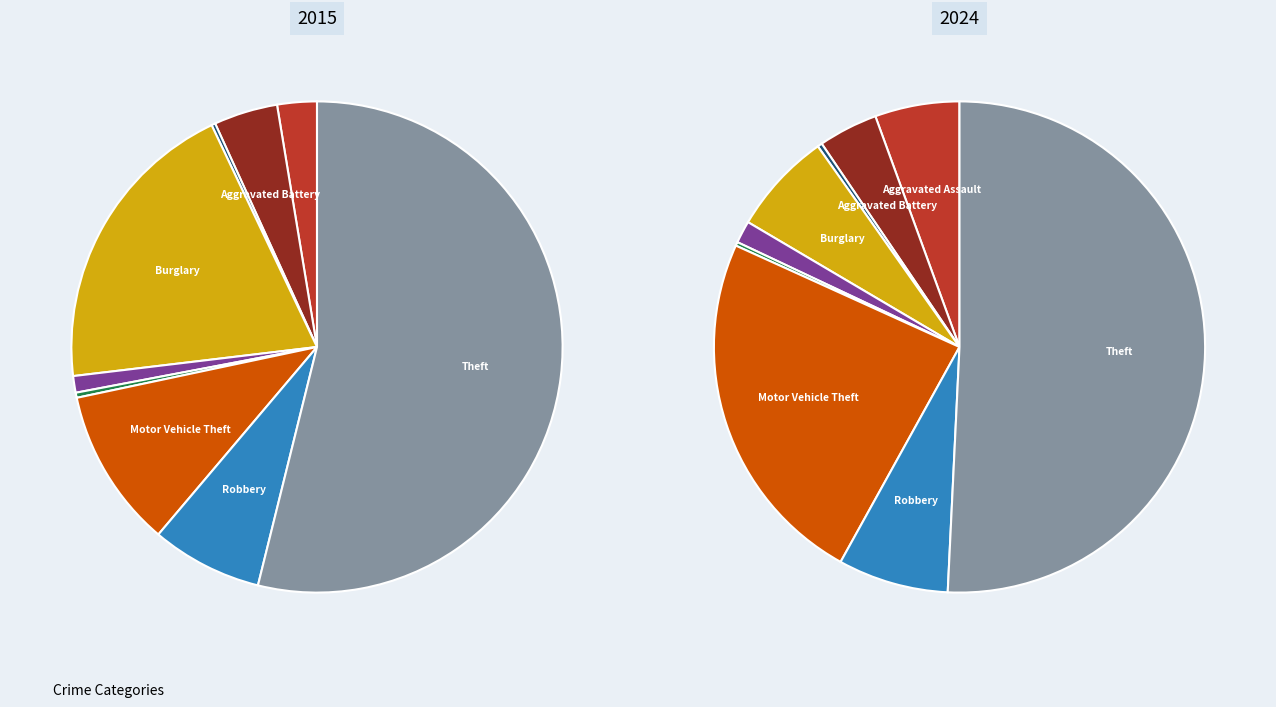

True or false: Aggravated Battery accounts for 4% of the total.

True